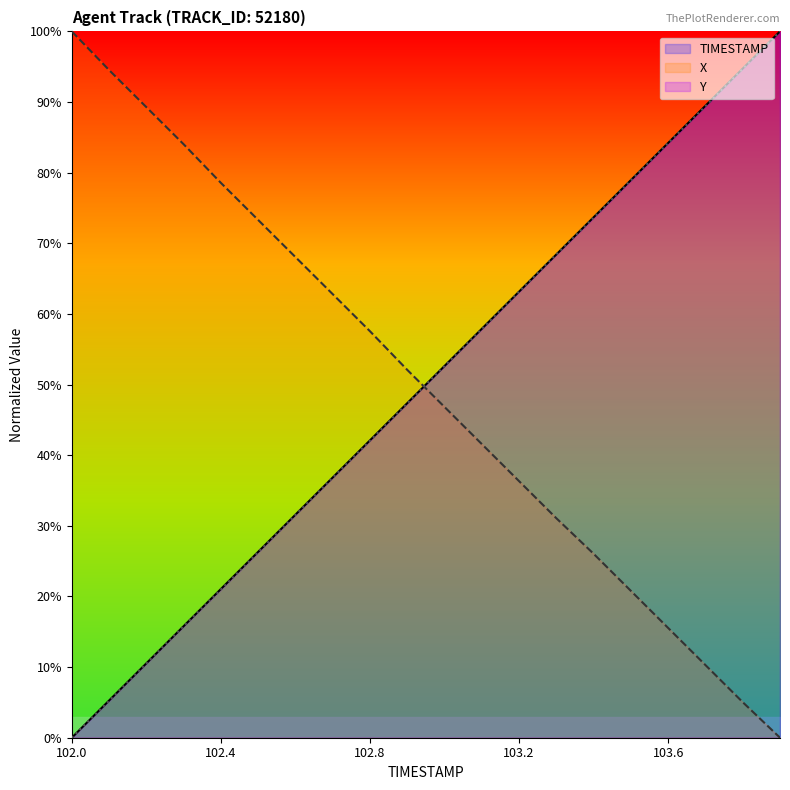

What position from the left is 103.5?

16